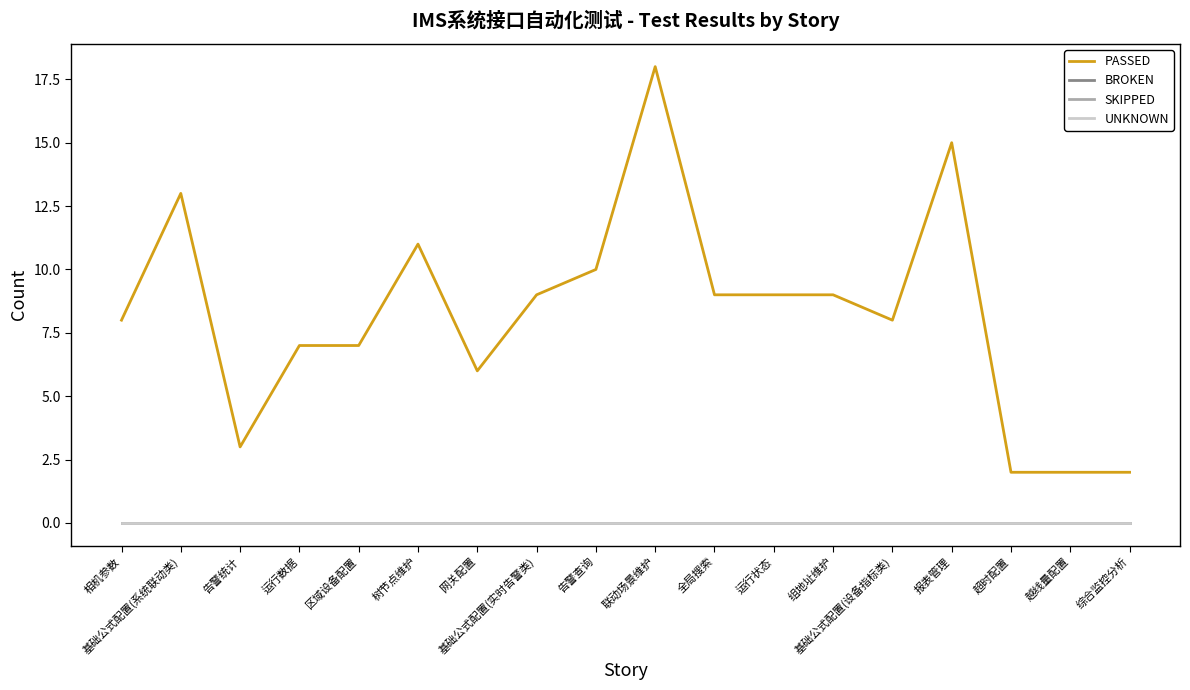

Is this an area chart (filled region under the line)?

No